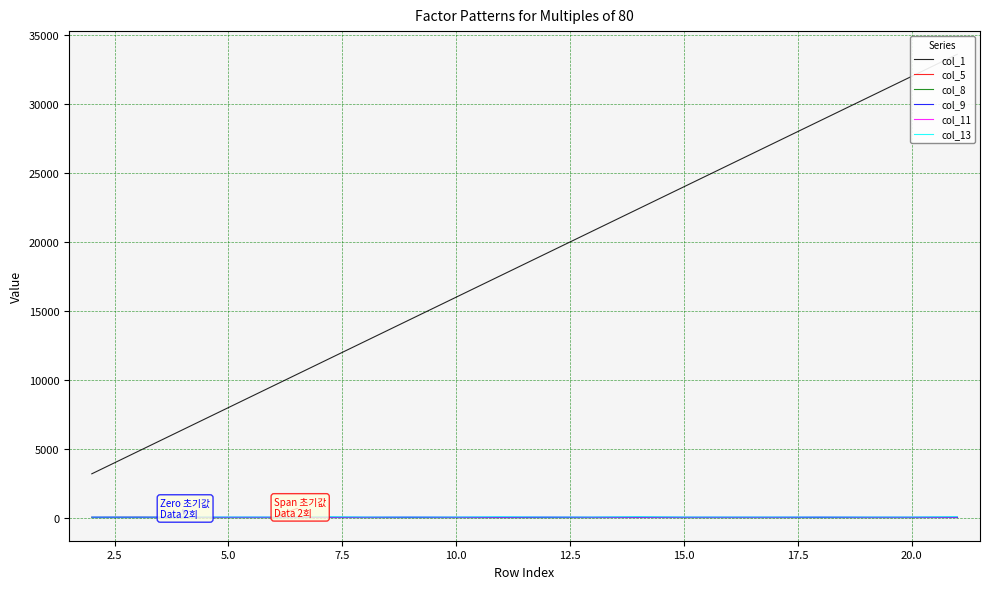

What is the spread (max minus min) of values at 2.5?

4770